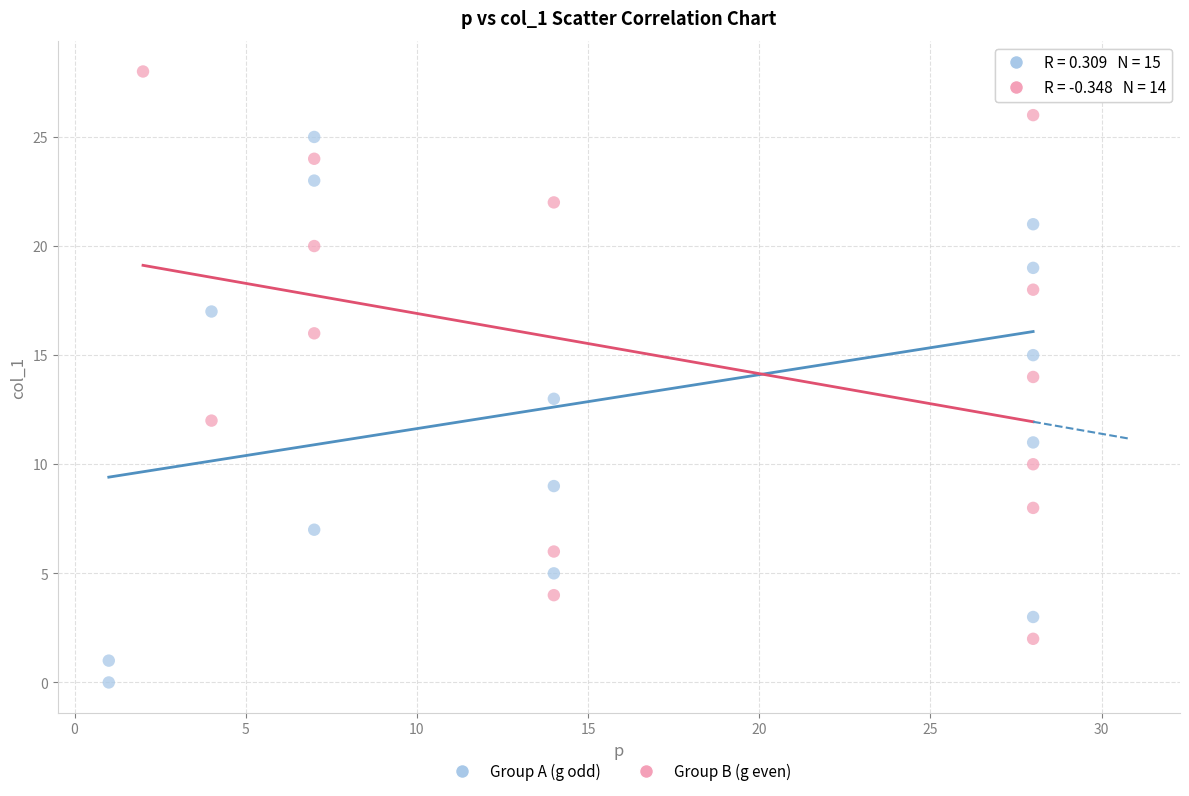

What are all the series names shown in the legend?

Group A (g odd), Group B (g even)